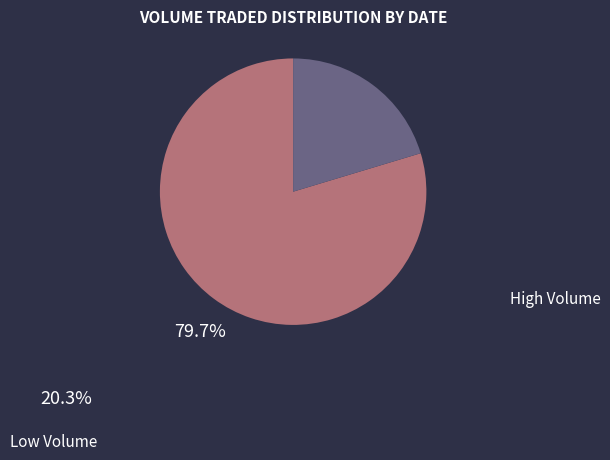

Is there any slice that represents more than half of the pie?

Yes